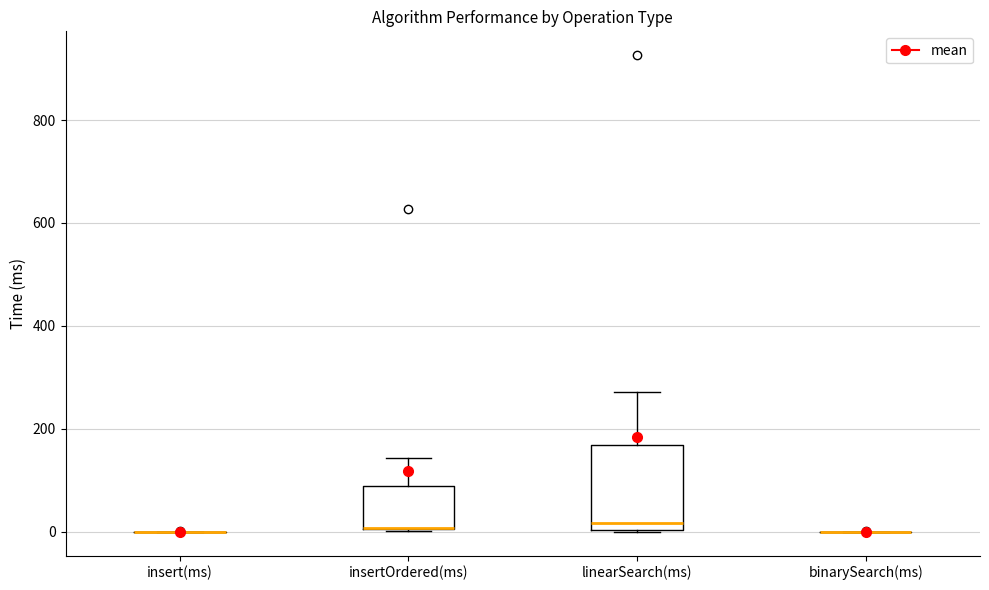

Which box is the tallest, from its lower edge to its upper edge?

linearSearch(ms)